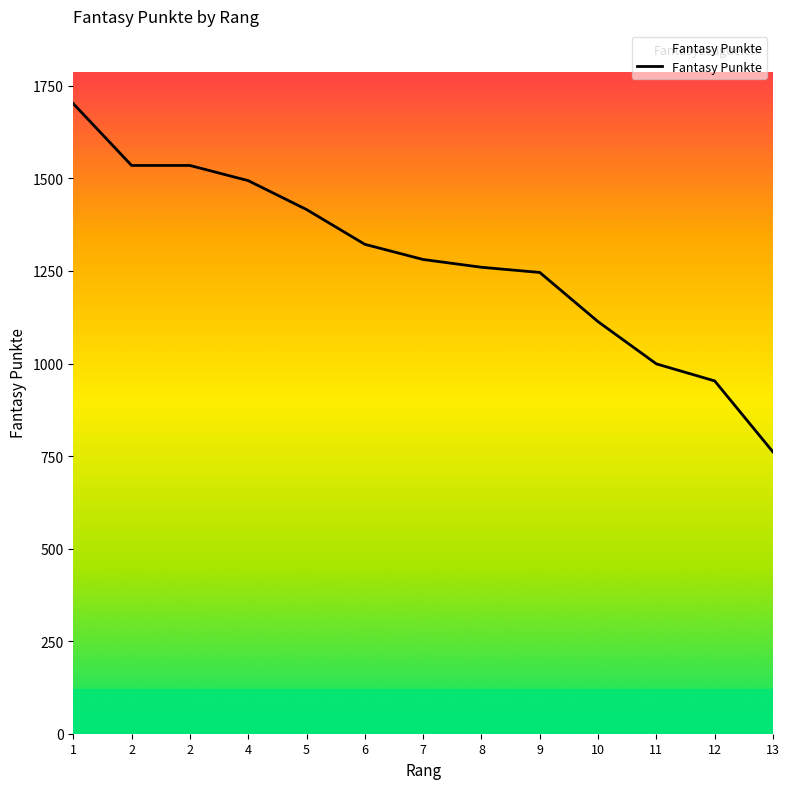

Is it true that the value at 8 is 2265?

False